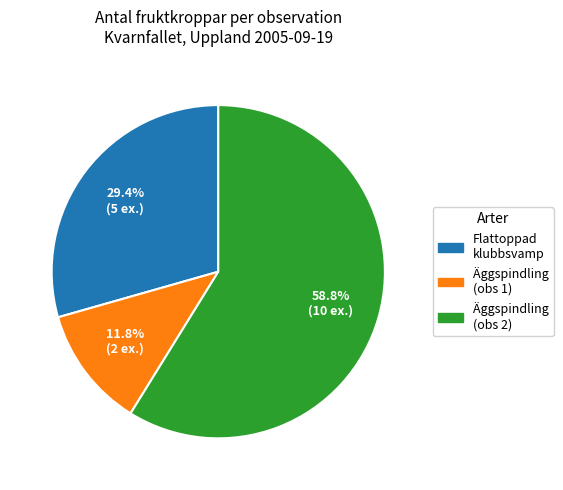

Rank the categories by value from highest to lowest.

Äggspindling (obs 2), Flattoppad klubbsvamp, Äggspindling (obs 1)